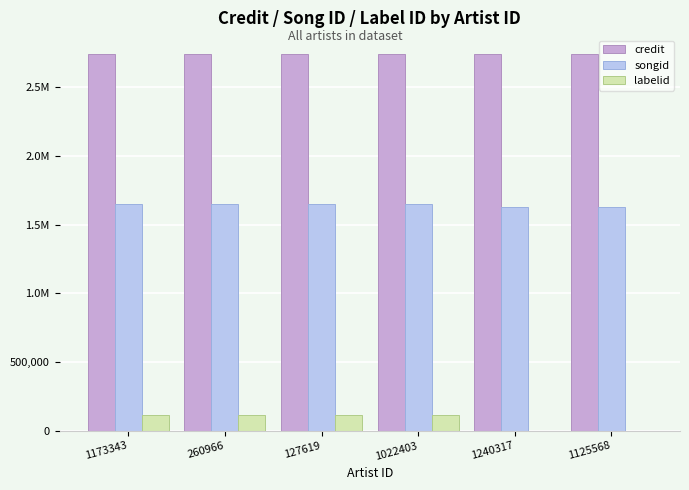

What are all the series names shown in the legend?

credit, songid, labelid